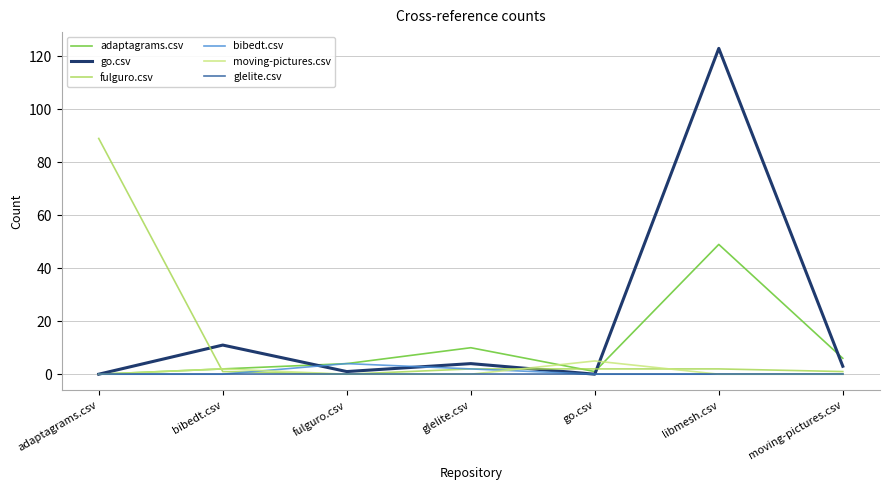

What are all the series names shown in the legend?

adaptagrams.csv, go.csv, fulguro.csv, bibedt.csv, moving-pictures.csv, glelite.csv